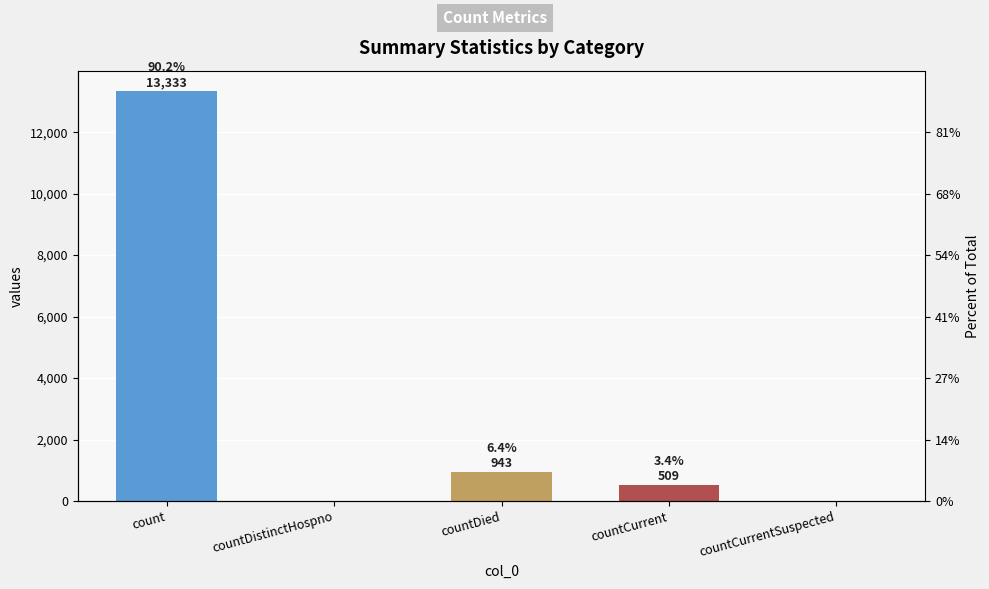

How many series are shown in this chart?

1